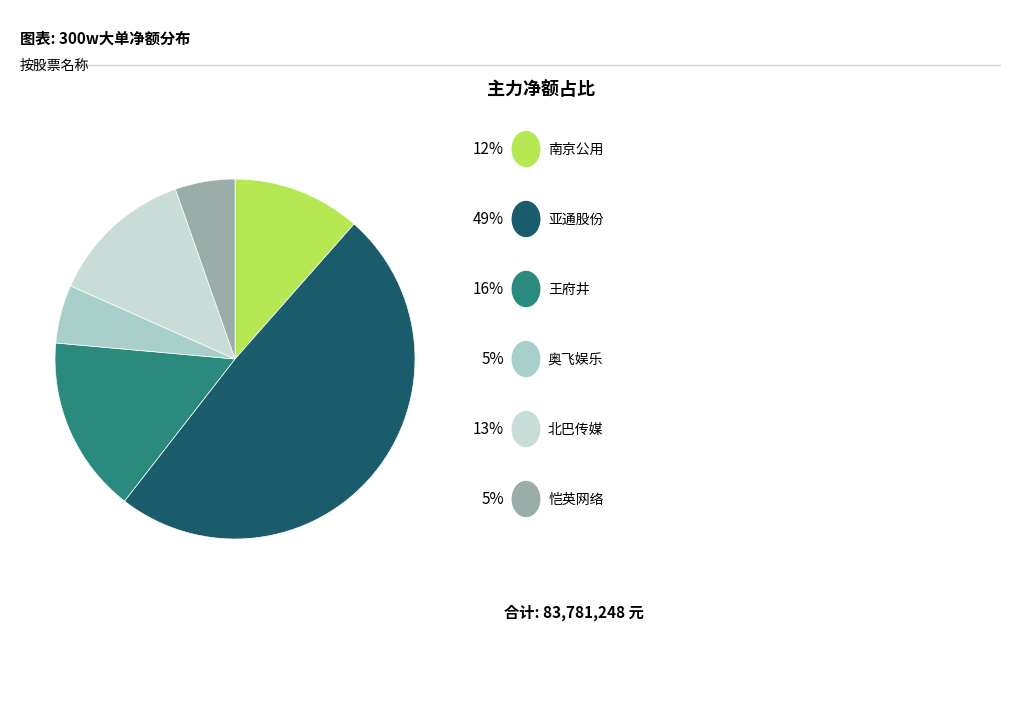

Rank the categories by value from lowest to highest.

奥飞娱乐, 恺英网络, 南京公用, 北巴传媒, 王府井, 亚通股份